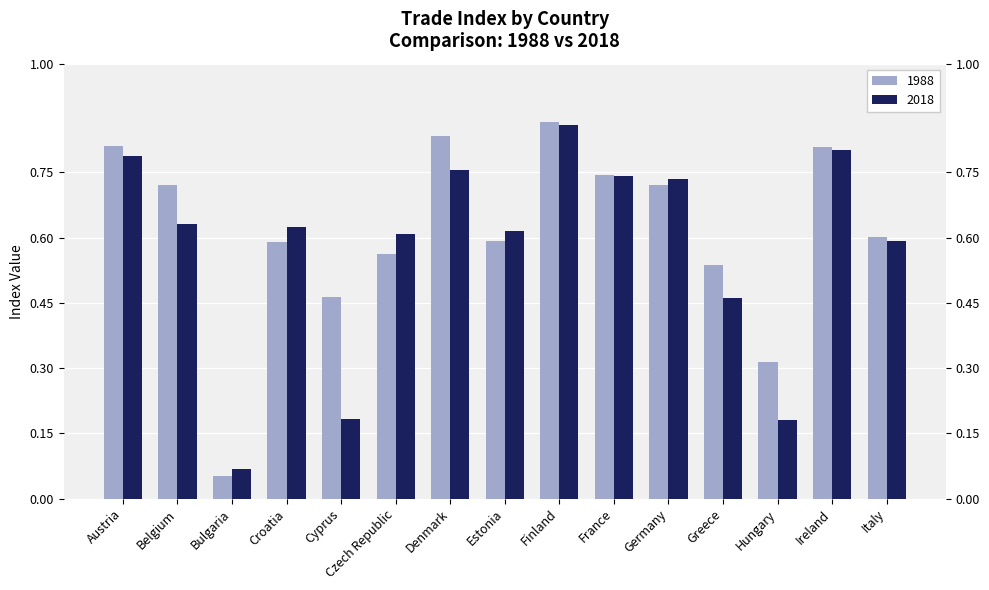

Is the value of 2018 at Italy greater than the value of 1988 at Ireland?

No